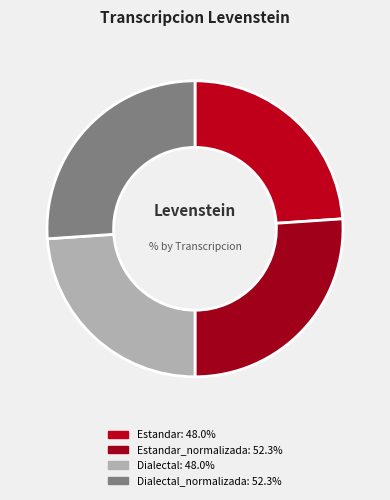

Rank the categories by value from highest to lowest.

Estandar_normalizada, Dialectal_normalizada, Estandar, Dialectal